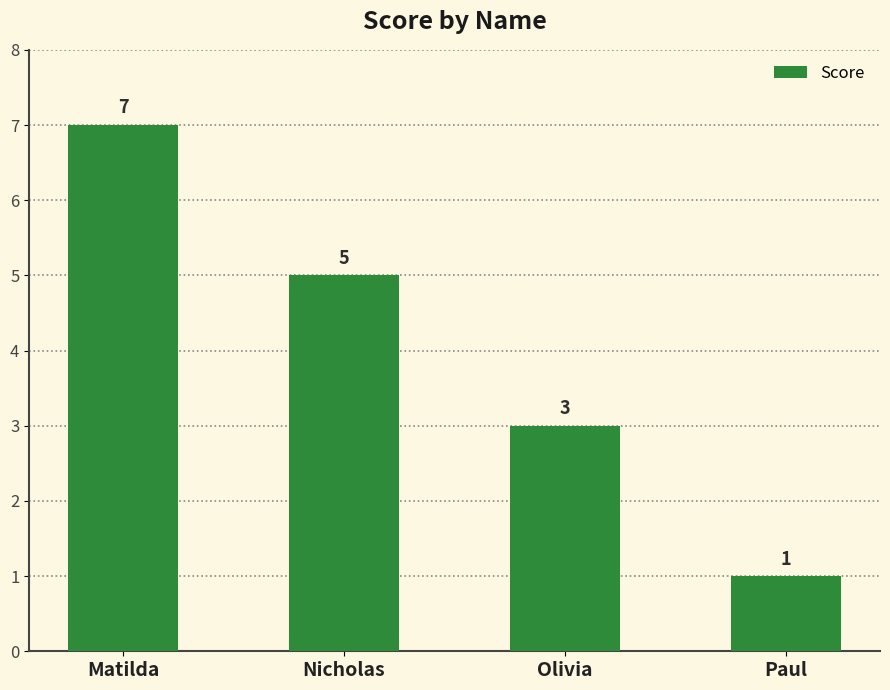

List the labels in order of value, largest first.

Matilda, Nicholas, Olivia, Paul